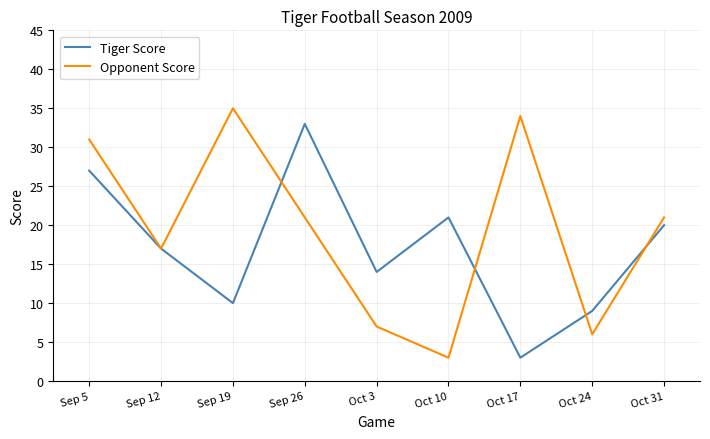

How many interior local peaks does the Opponent Score series have?

2